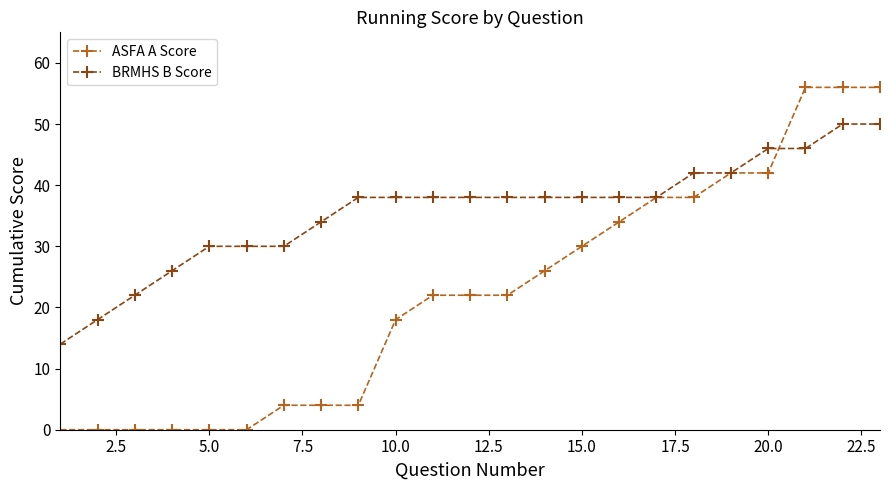

At how many categories does at least one series exceed 19?

21